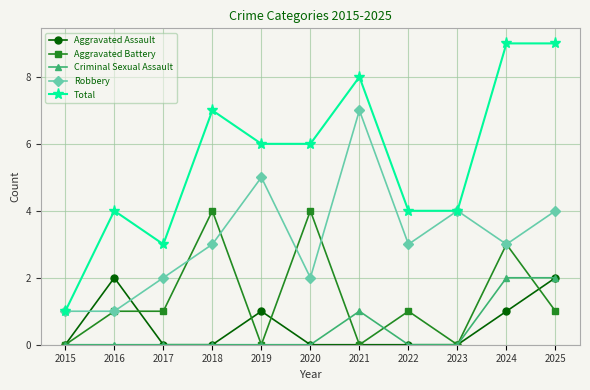

At which label does Total reach its minimum?

2015